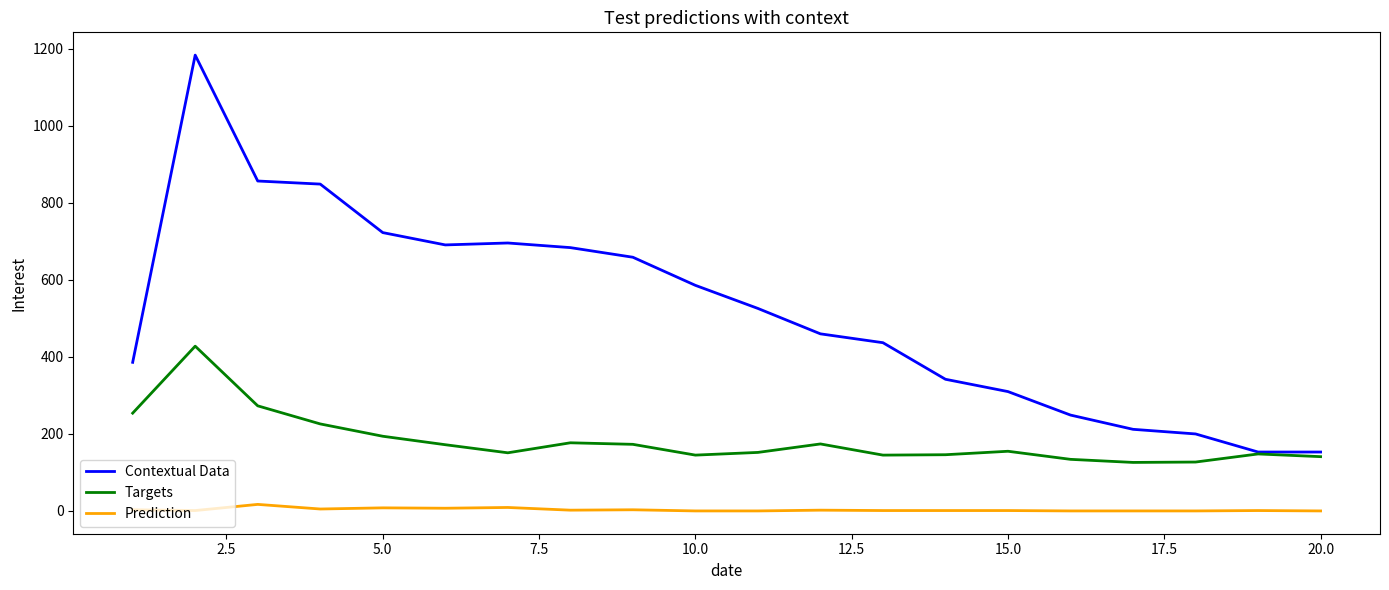

How many distinct data groups are displayed?

3